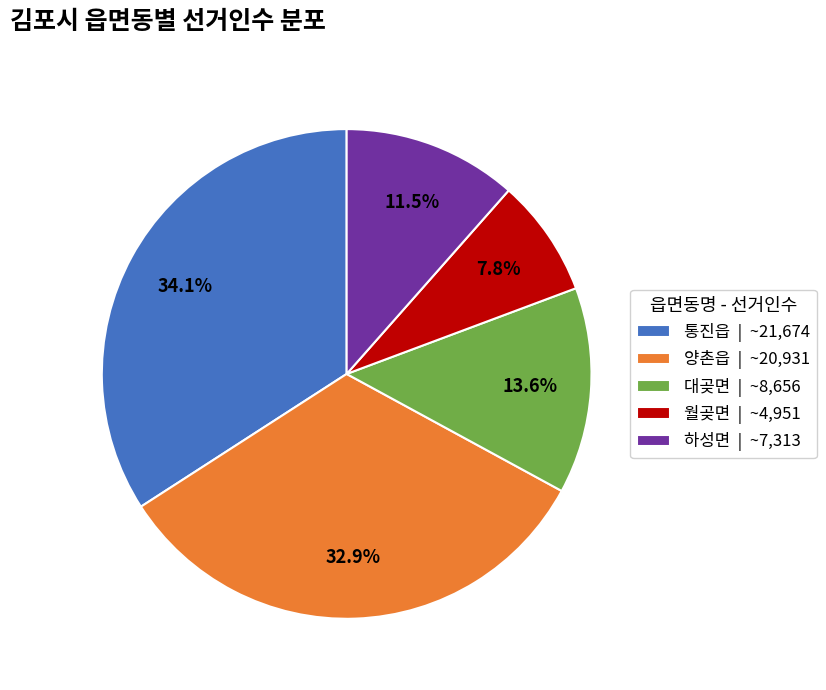

Which category has the biggest portion of the pie?

통진읍